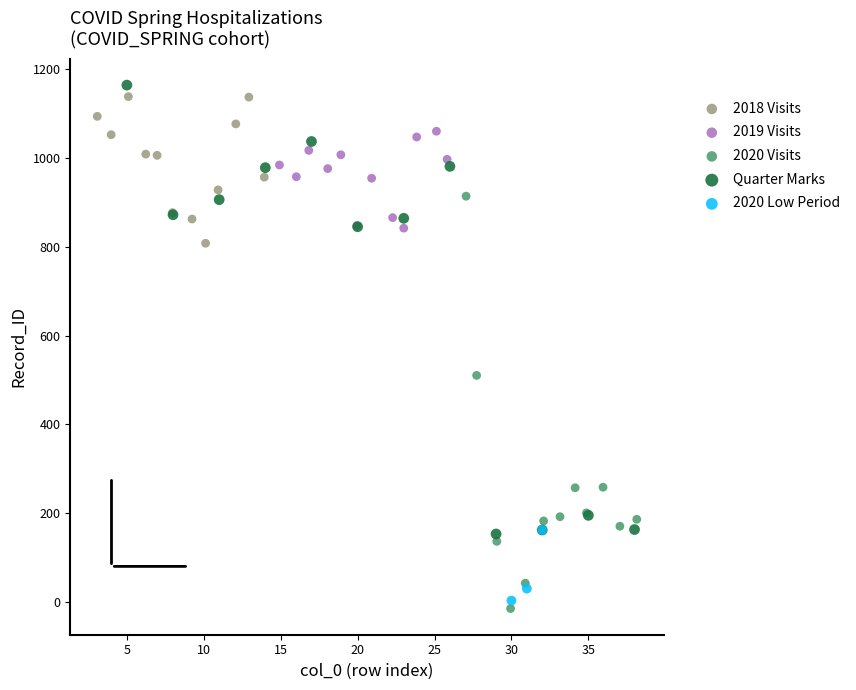

Which series reaches the minimum Y coordinate?

2020 Visits